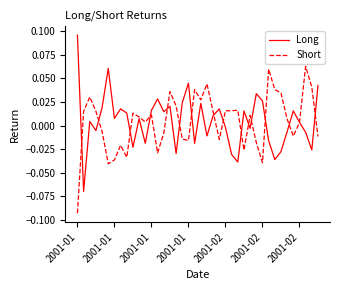

List the series in order of their peak value, highest first.

Long, Short